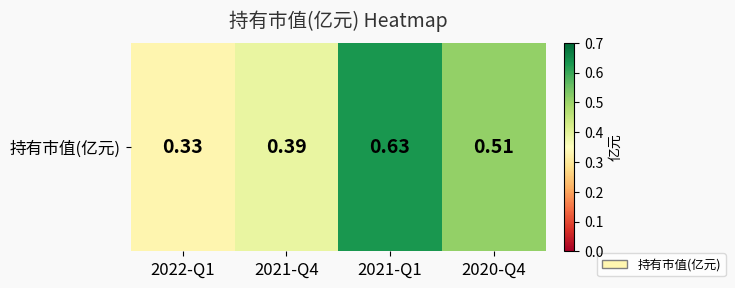

Reading left to right, what are all the values shown in this chart?

0.3	0.4	0.6	0.5